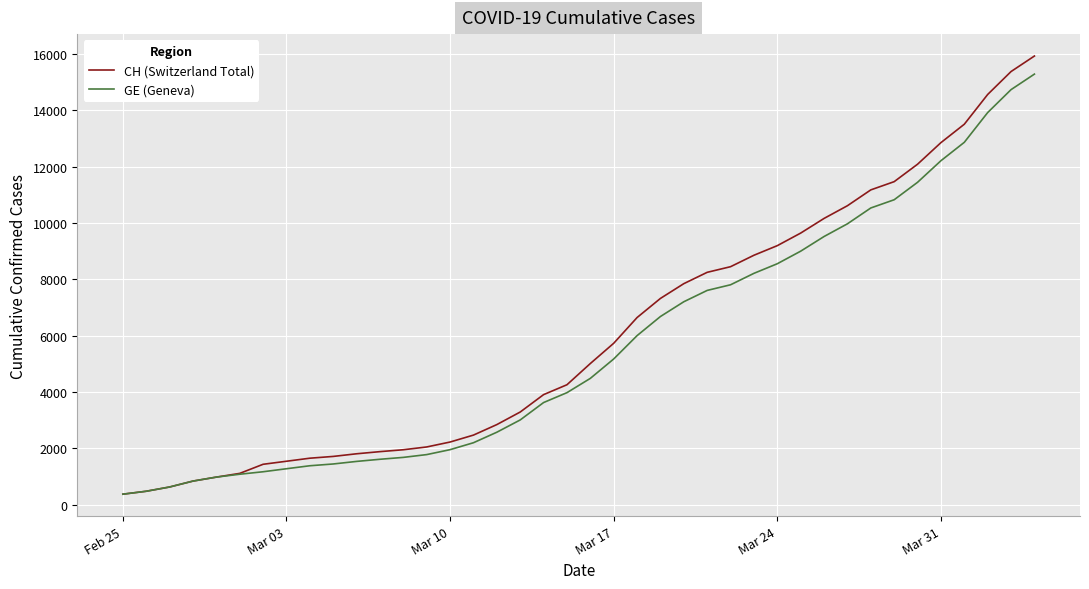

What is the minimum value for CH (Switzerland Total)?

375